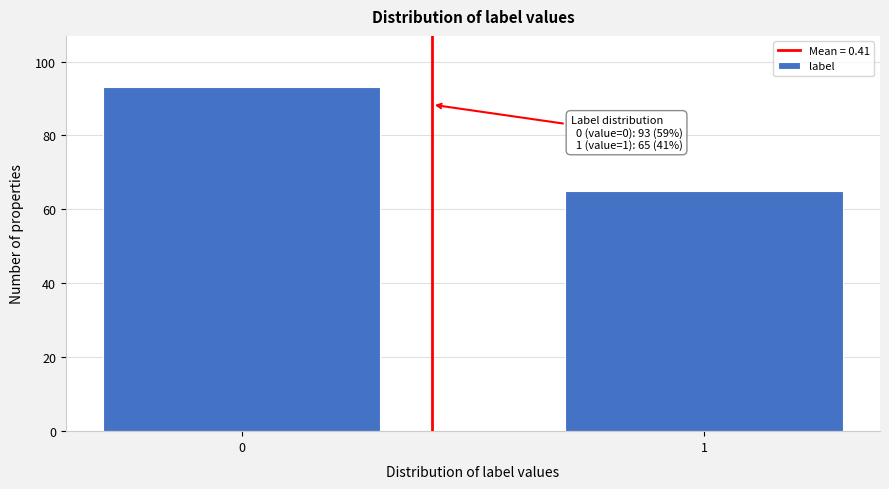

Reading left to right, what are all the values shown in this chart?

0=93	1=65